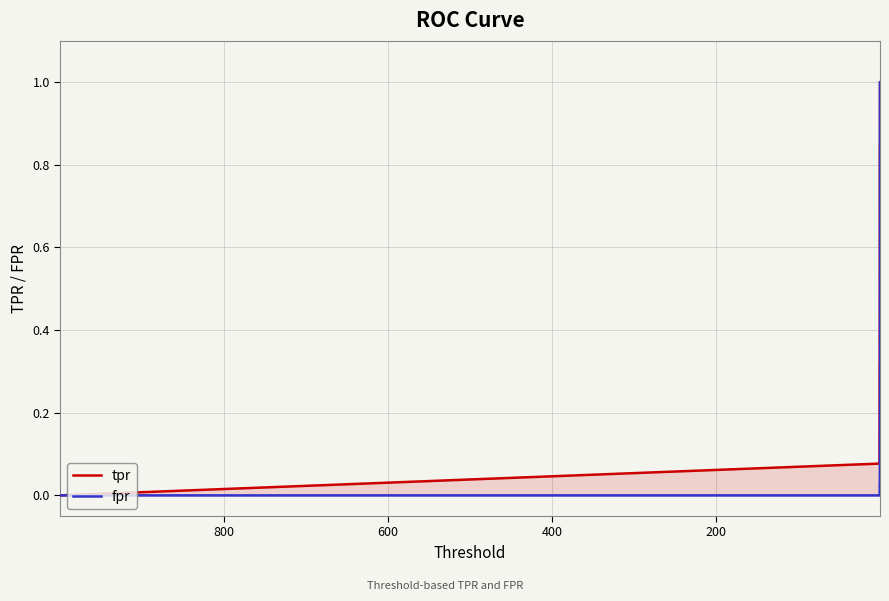

What is the sum of all fpr values?

1.8